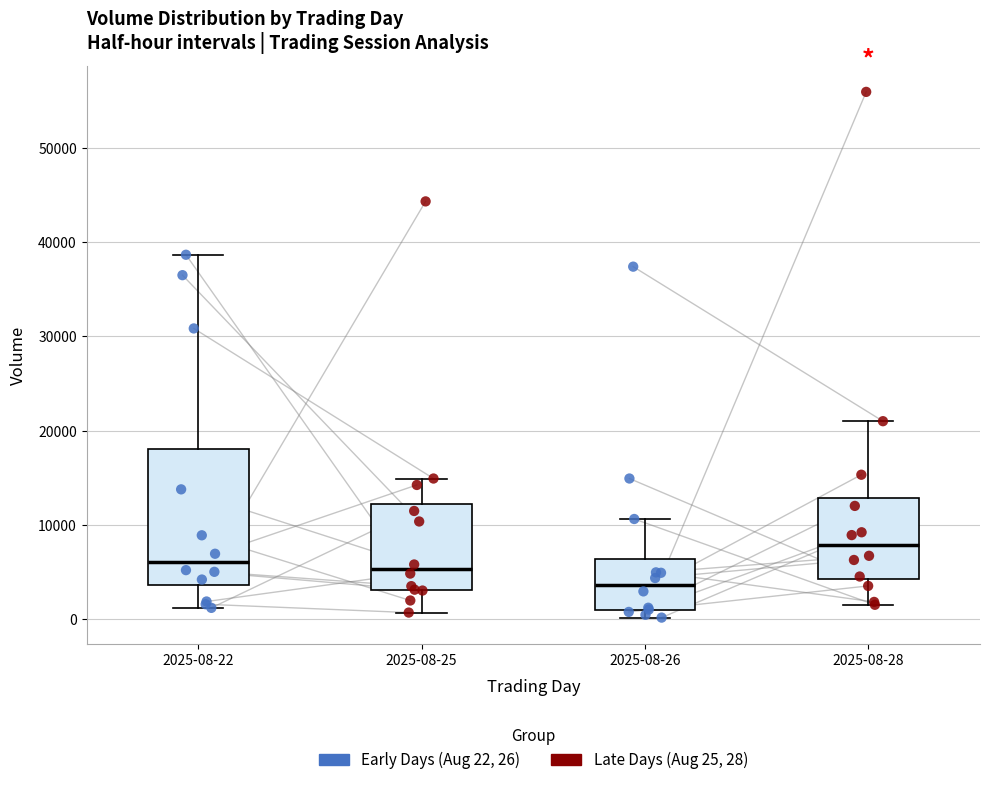

Which box has the highest median line?

2025-08-28